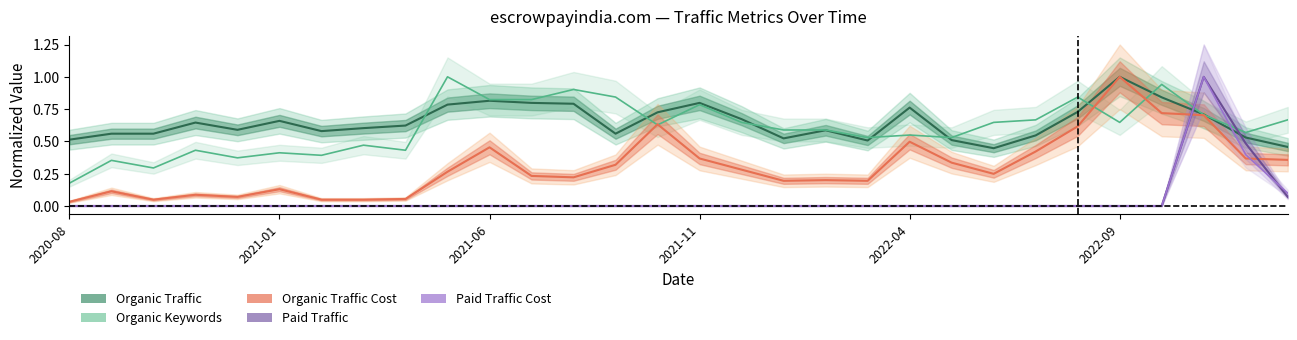

In Organic Keywords, how many points are lower than both neighbors (excluding endpoints)?

9